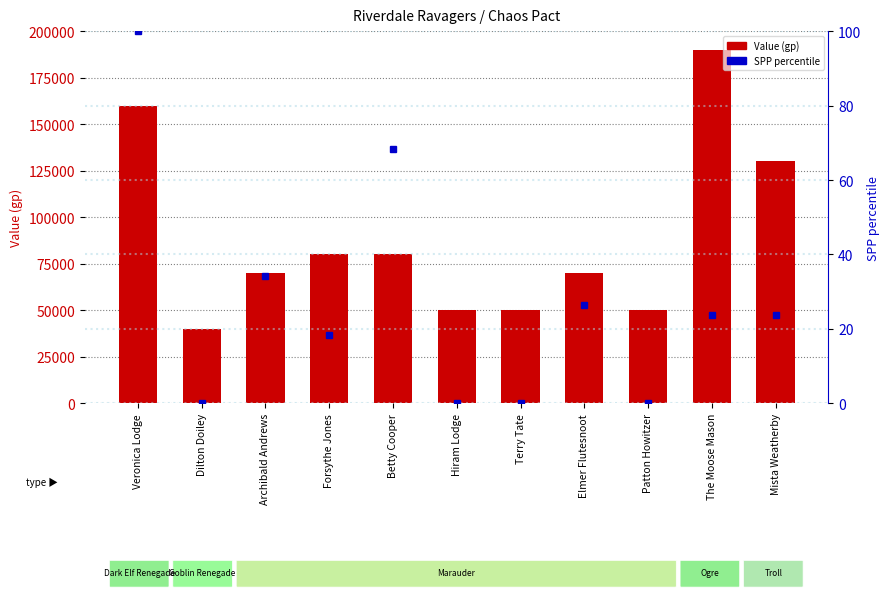

Where is SPP percentile nearest to the value 50?

Archibald Andrews